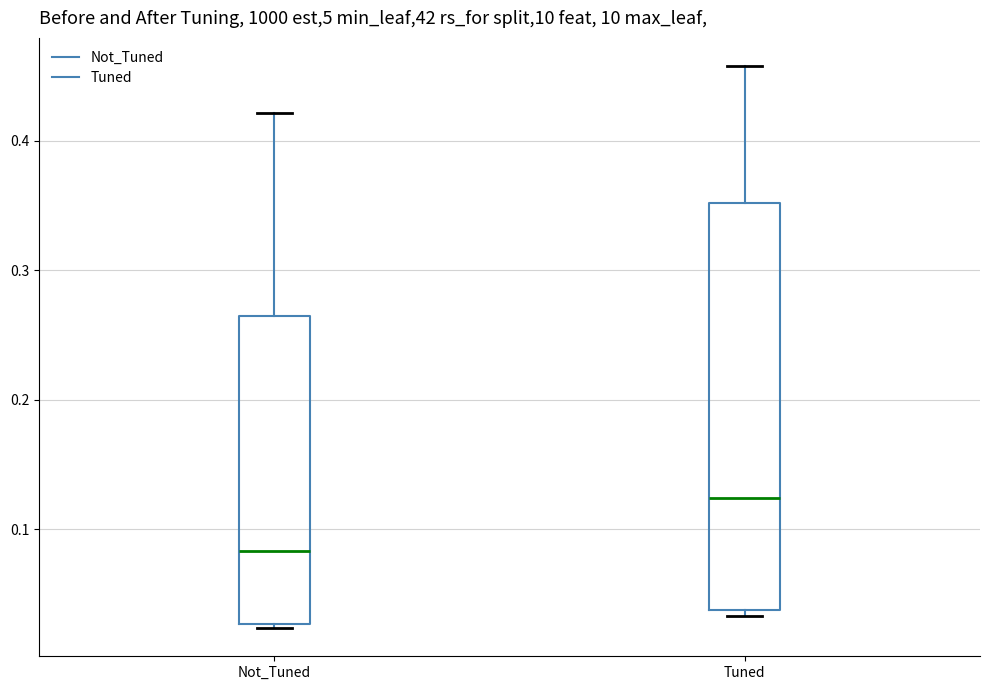

Which box's median line is the lowest?

Not_Tuned